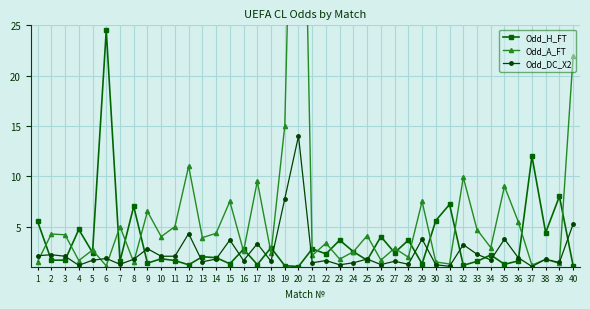

What is the sum of all Odd_H_FT values?

139.4